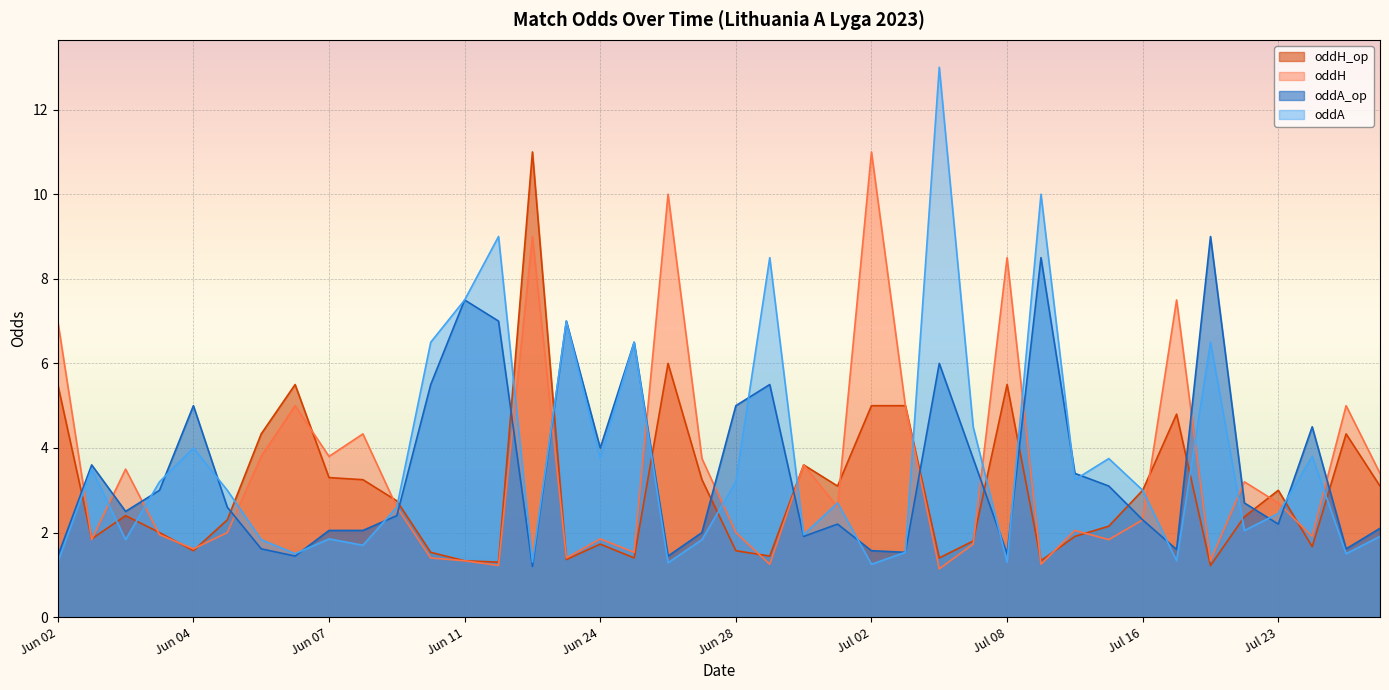

Between 2023-06-25 and 2023-06-27, which series saw the biggest shift?

oddH